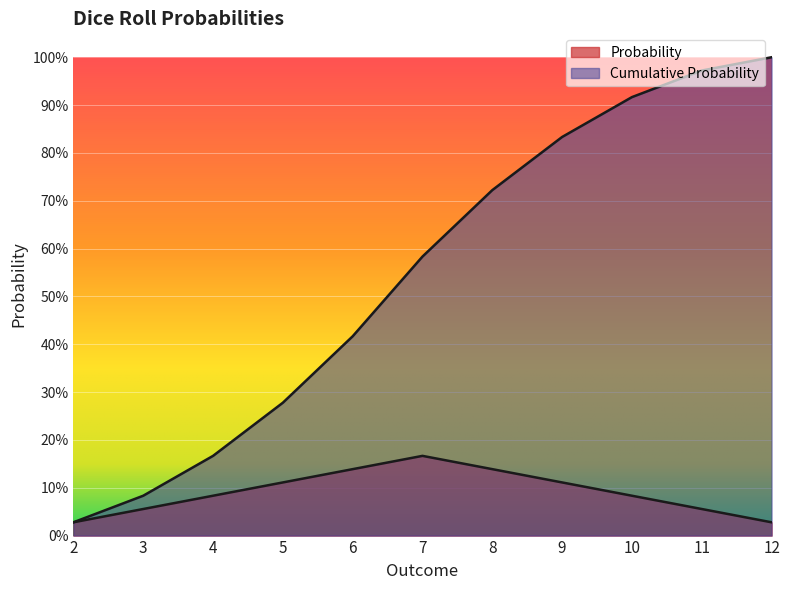

What is the difference between the highest and lowest values at 10?

0.8